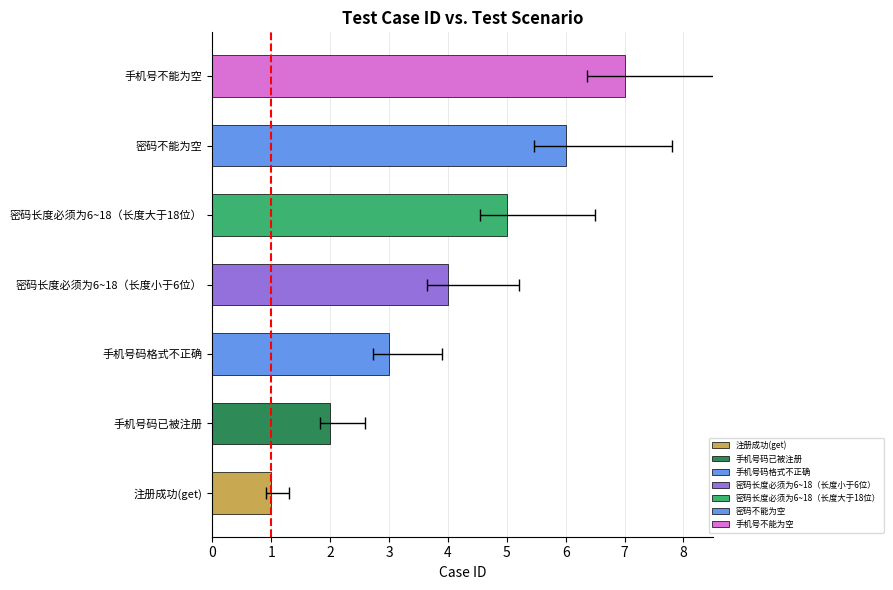

What is the value of the 3rd bar from the left?

3